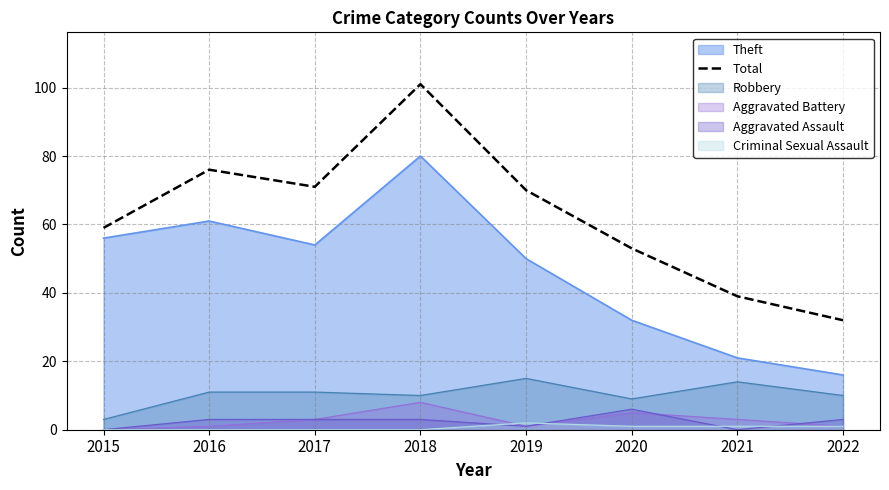

How many points are lower than both their immediate neighbors (excluding endpoints)?

1